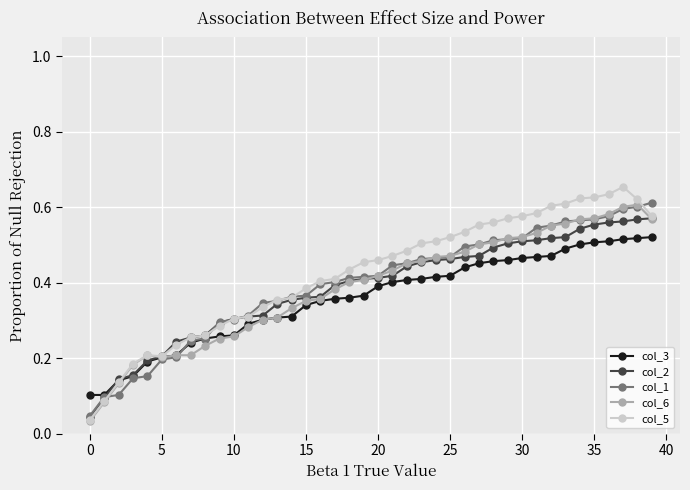

At how many categories does at least one series exceed 0?

40